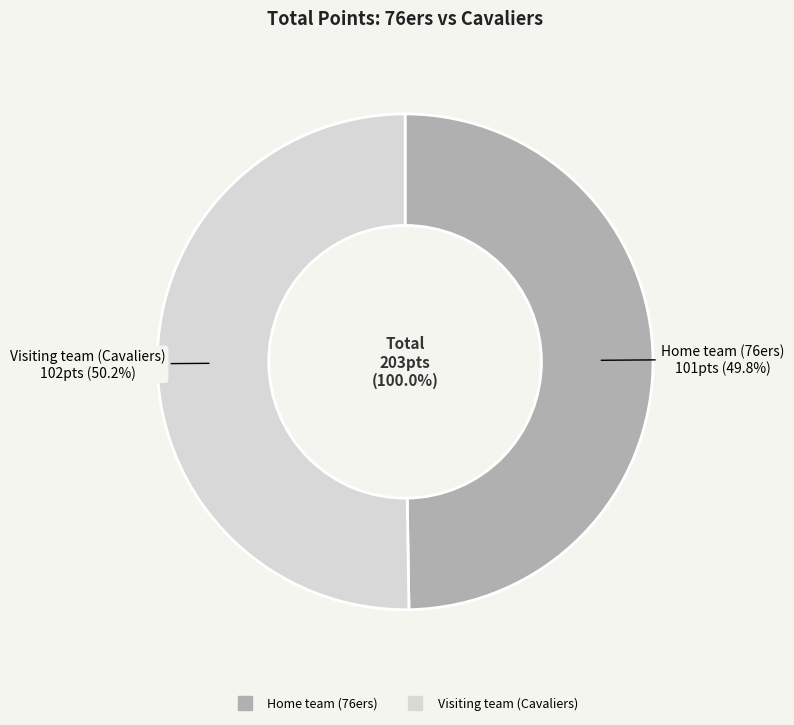

Which category has the smallest portion of the pie?

Home team (76ers)